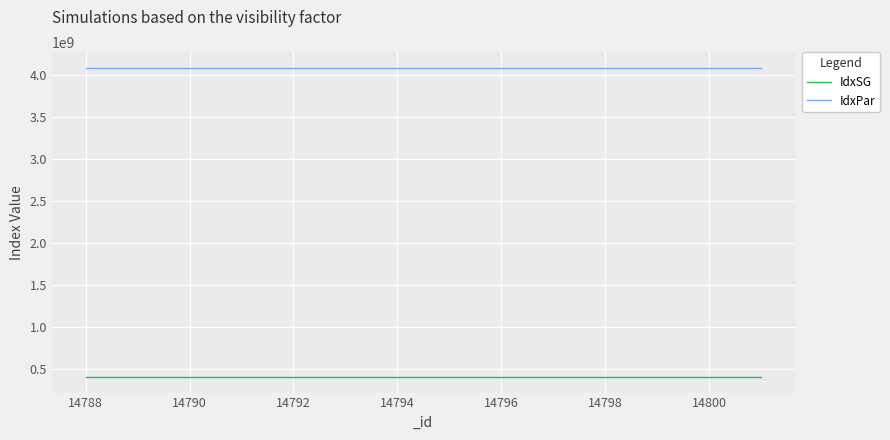

Which series has the largest total across all categories?

IdxPar